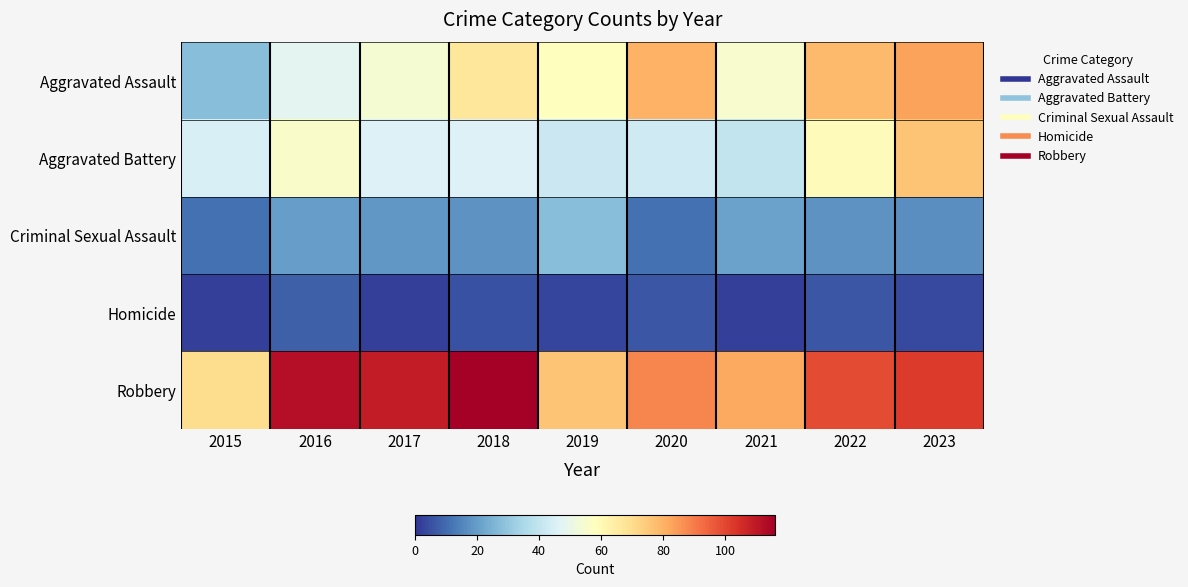

Reading left to right, list all the values displayed in this chart.

Aggravated Assault: 2015=28	2016=48	2017=54	2018=67	2019=58	2020=80	2021=55	2022=78	2023=83
Aggravated Battery: 2015=45	2016=56	2017=46	2018=46	2019=42	2020=43	2021=40	2022=59	2023=76
Criminal Sexual Assault: 2015=11	2016=20	2017=19	2018=18	2019=28	2020=11	2021=21	2022=18	2023=17
Homicide: 2015=2	2016=8	2017=2	2018=5	2019=3	2020=6	2021=2	2022=6	2023=4
Robbery: 2015=70	2016=112	2017=109	2018=116	2019=76	2020=88	2021=82	2022=99	2023=102